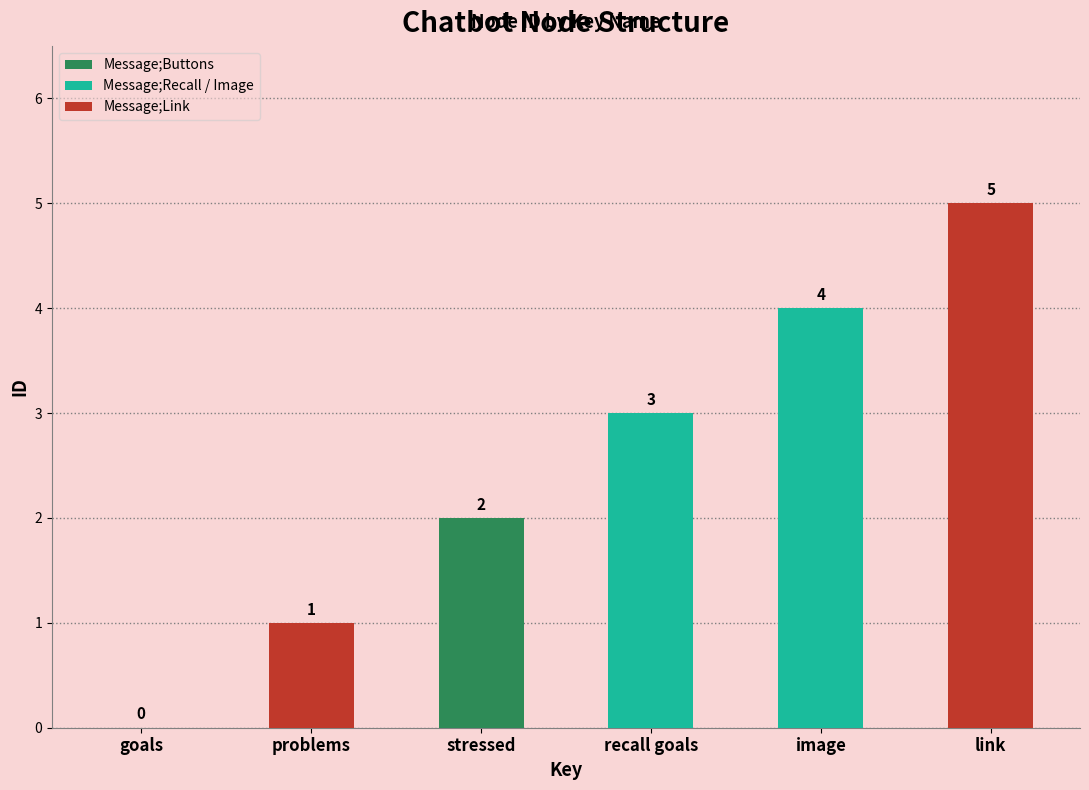

Which has a higher value, link or recall goals?

link